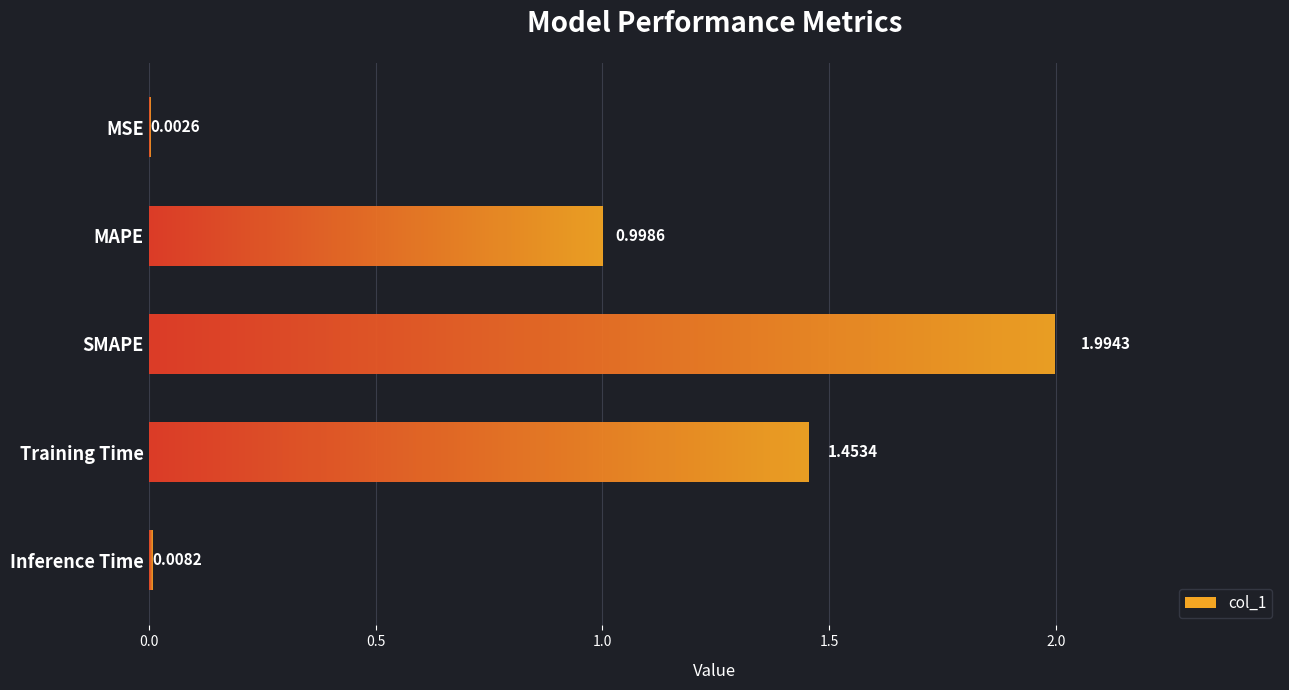

What is the difference between the values at SMAPE and Inference Time?

2.0